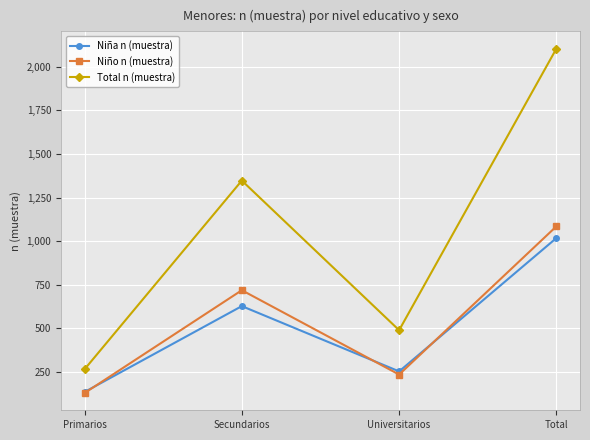

At which category is the sum across all series the highest?

Total